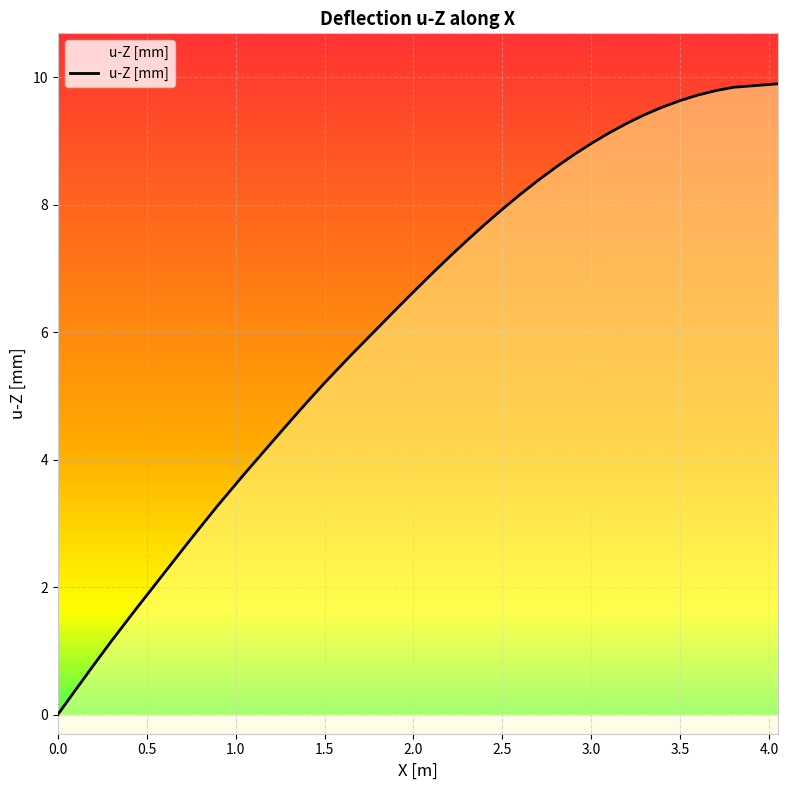

What is the maximum value shown in the chart?

9.9